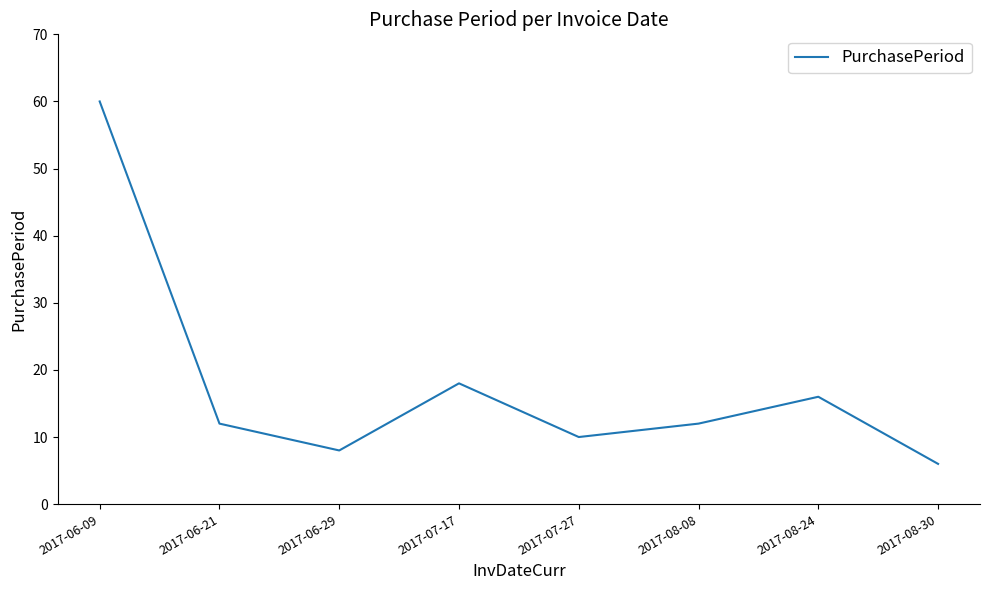

At which category does the data reach its first local peak?

2017-07-17